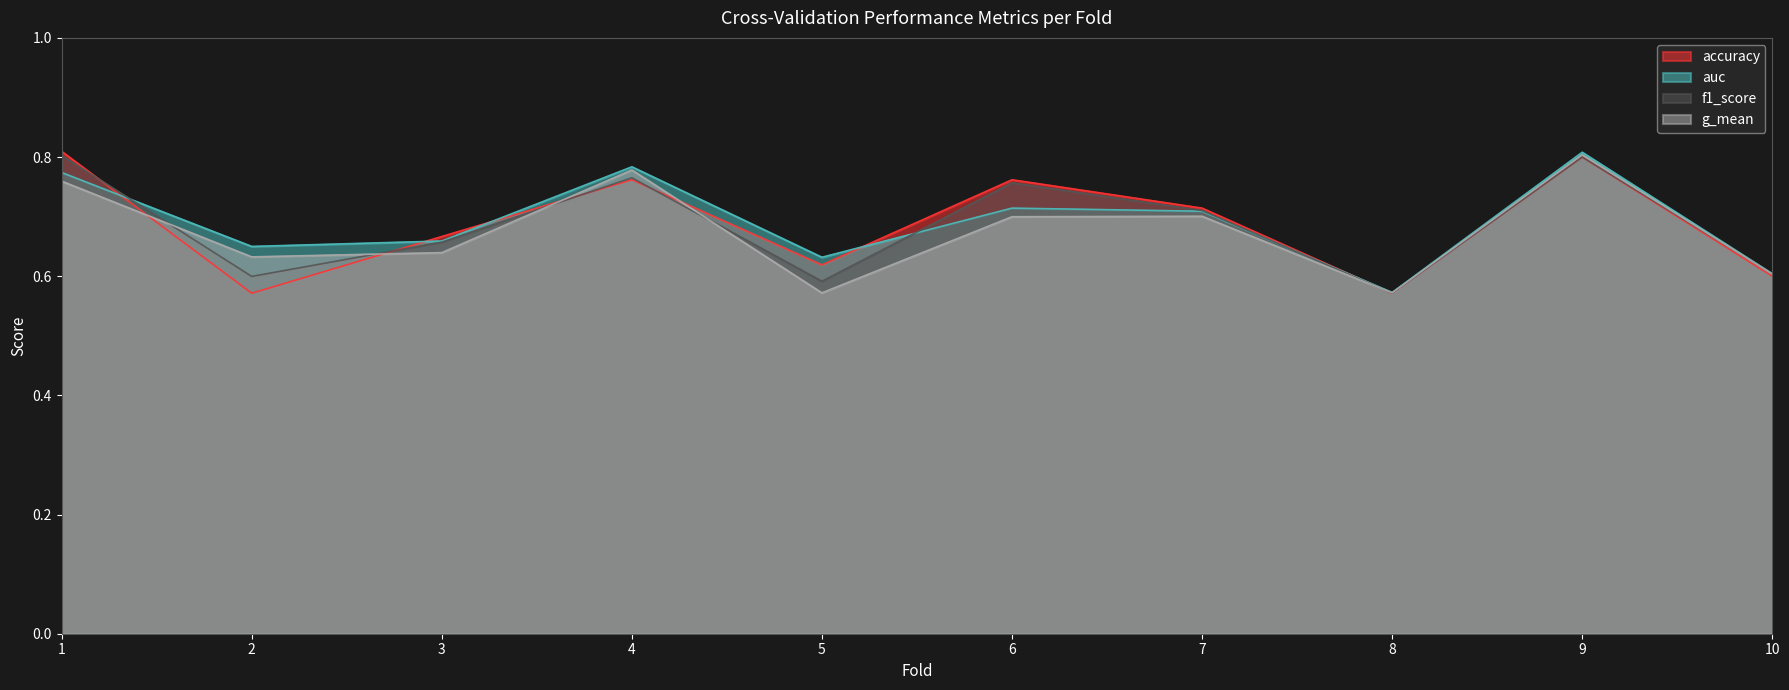

True or false: f1_score and accuracy cross at least once.

True